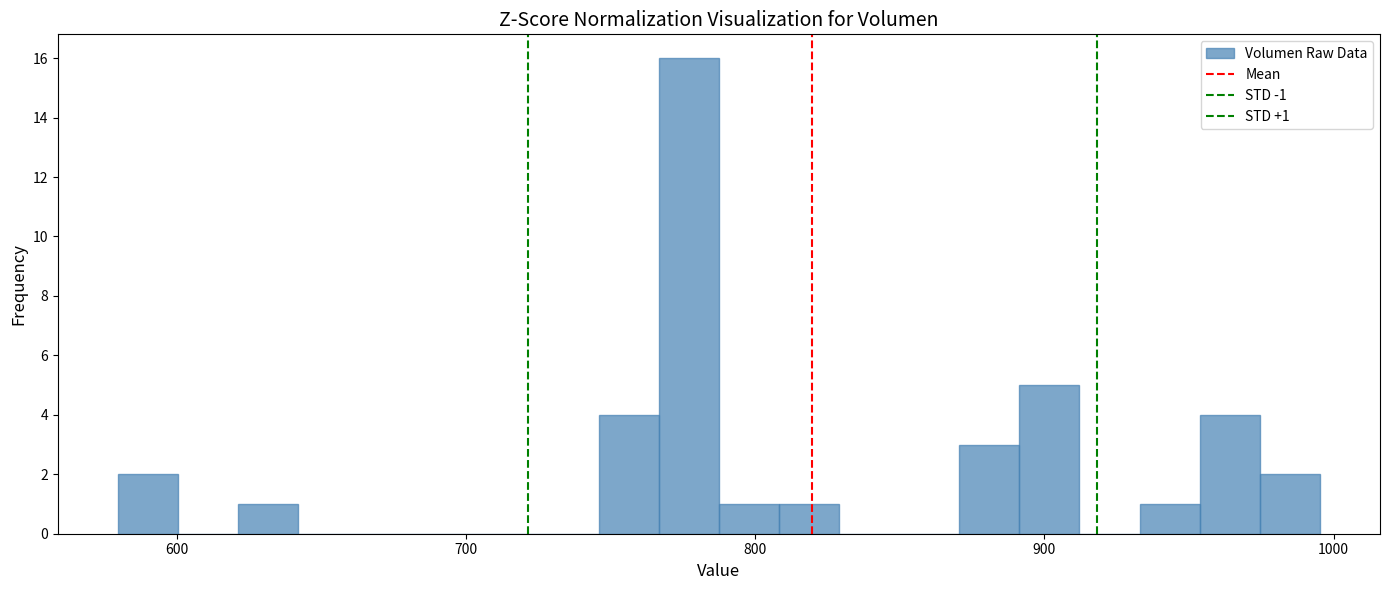

Read against the x-axis, roughly where is the centre of the tallest bar?

780